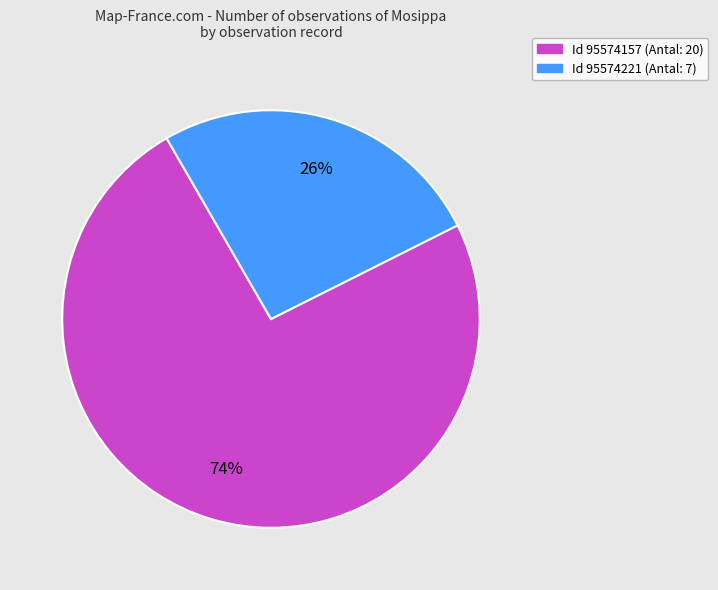

Is there a majority slice in this chart?

Yes